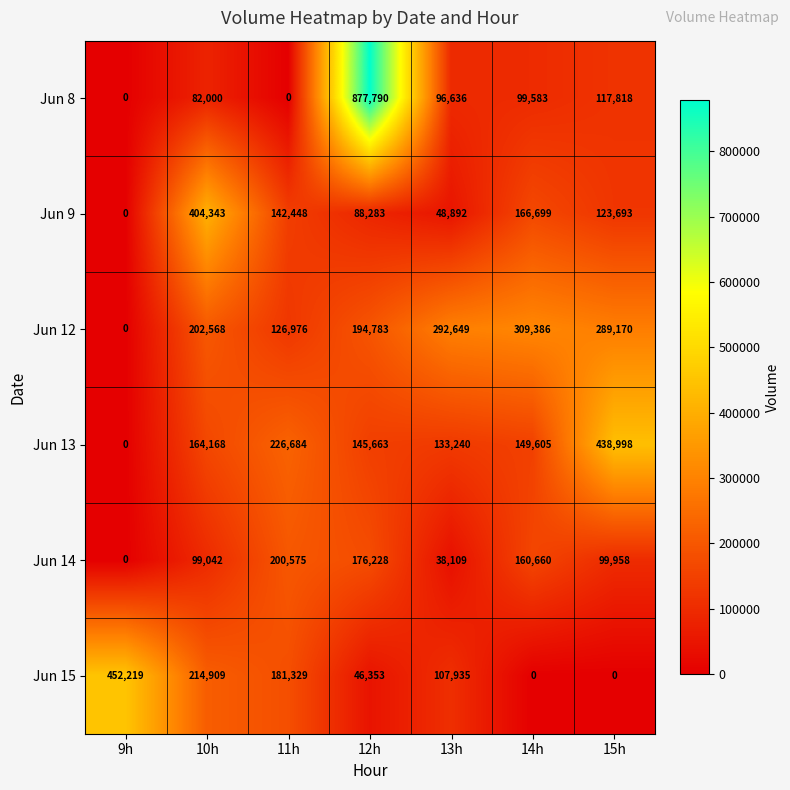

Rank the series at 14h from lowest to highest value.

Jun 15, Jun 8, Jun 13, Jun 14, Jun 9, Jun 12